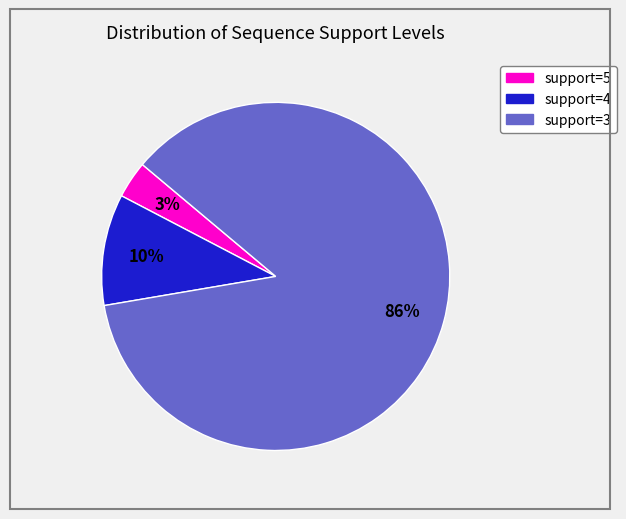

Which category has the smallest portion of the pie?

support=5